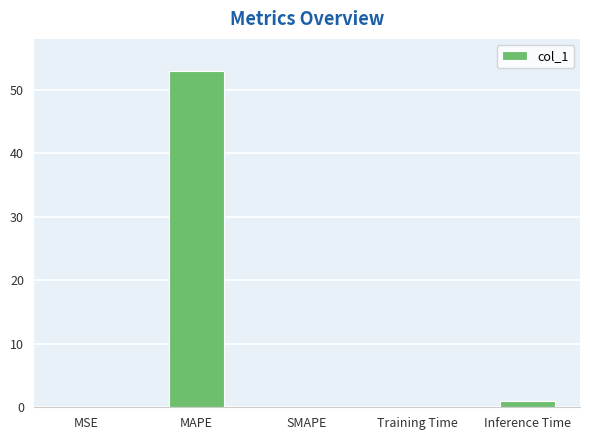

How many distinct data groups are displayed?

1